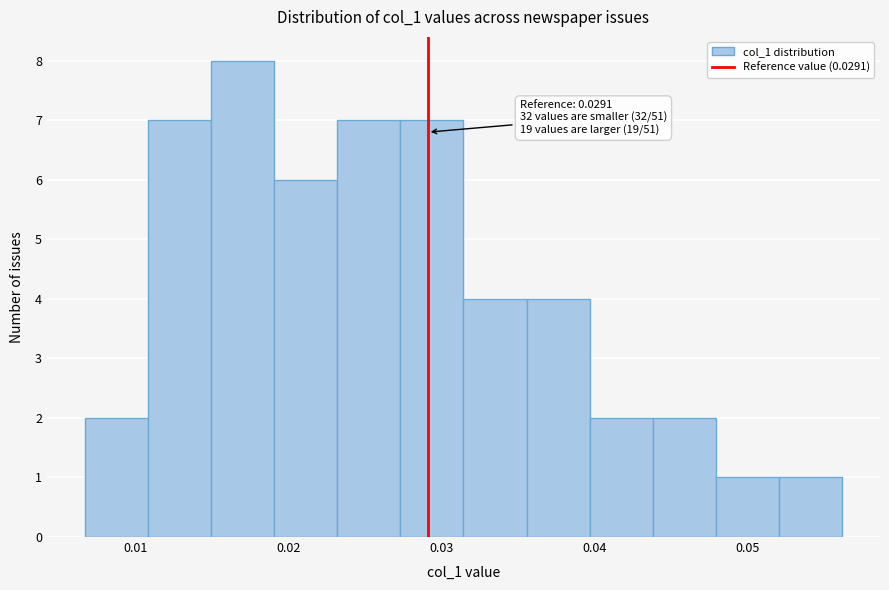

Which range on the x-axis has the tallest bar?

0.015 to 0.019